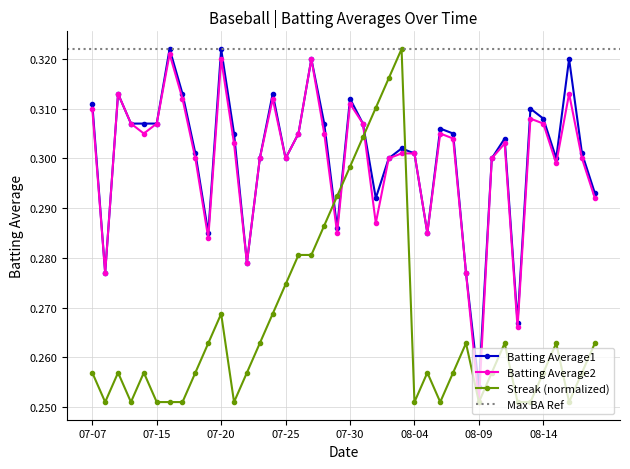

The Batting Average2 series shows 0.3 at 07-25. True or false?

True